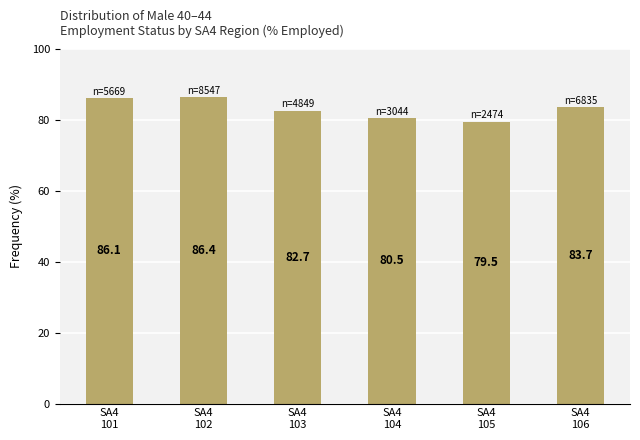

Which has a higher value, SA4
104 or SA4
103?

SA4
103